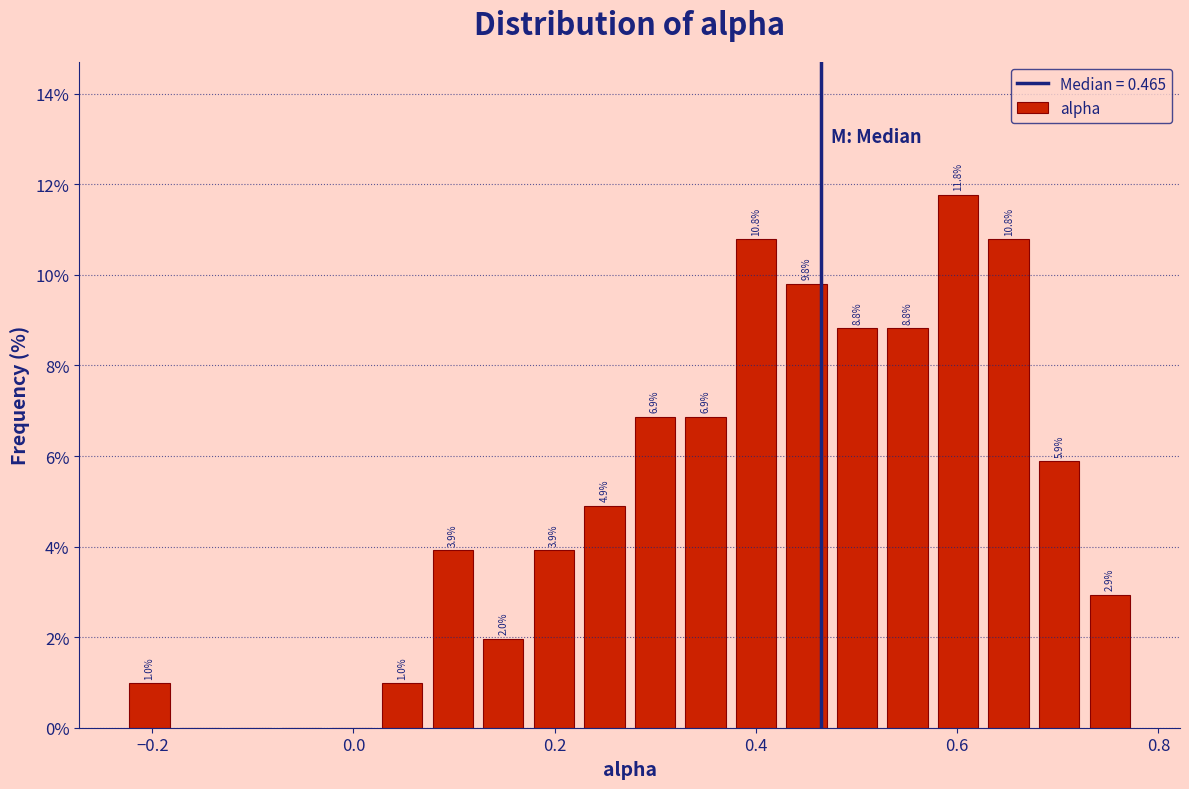

Read against the x-axis, roughly where is the centre of the tallest bar?

0.60